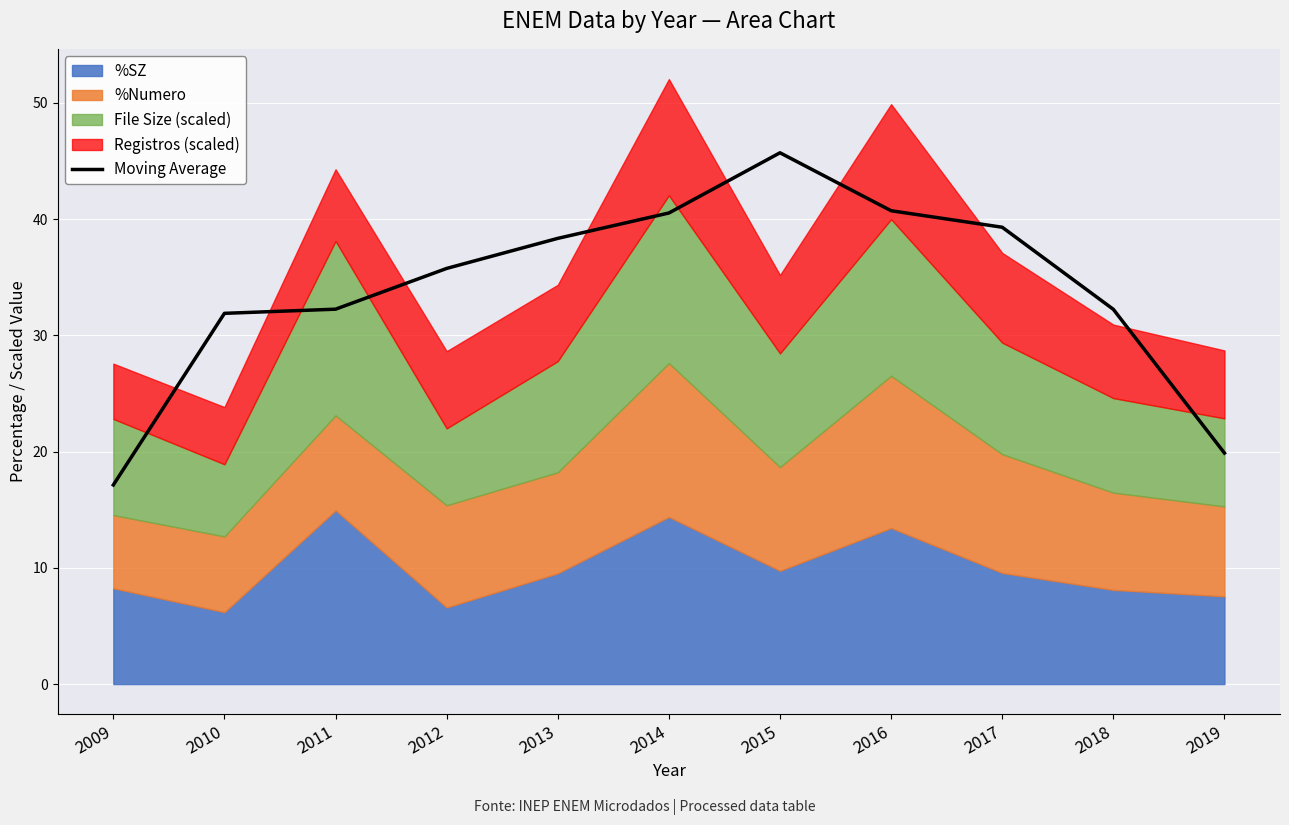

What is the maximum value shown in the chart?

45.7